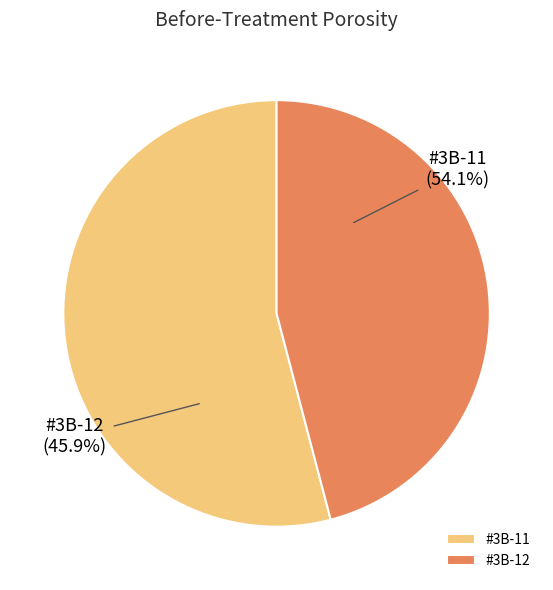

How many slices are in this pie chart?

2